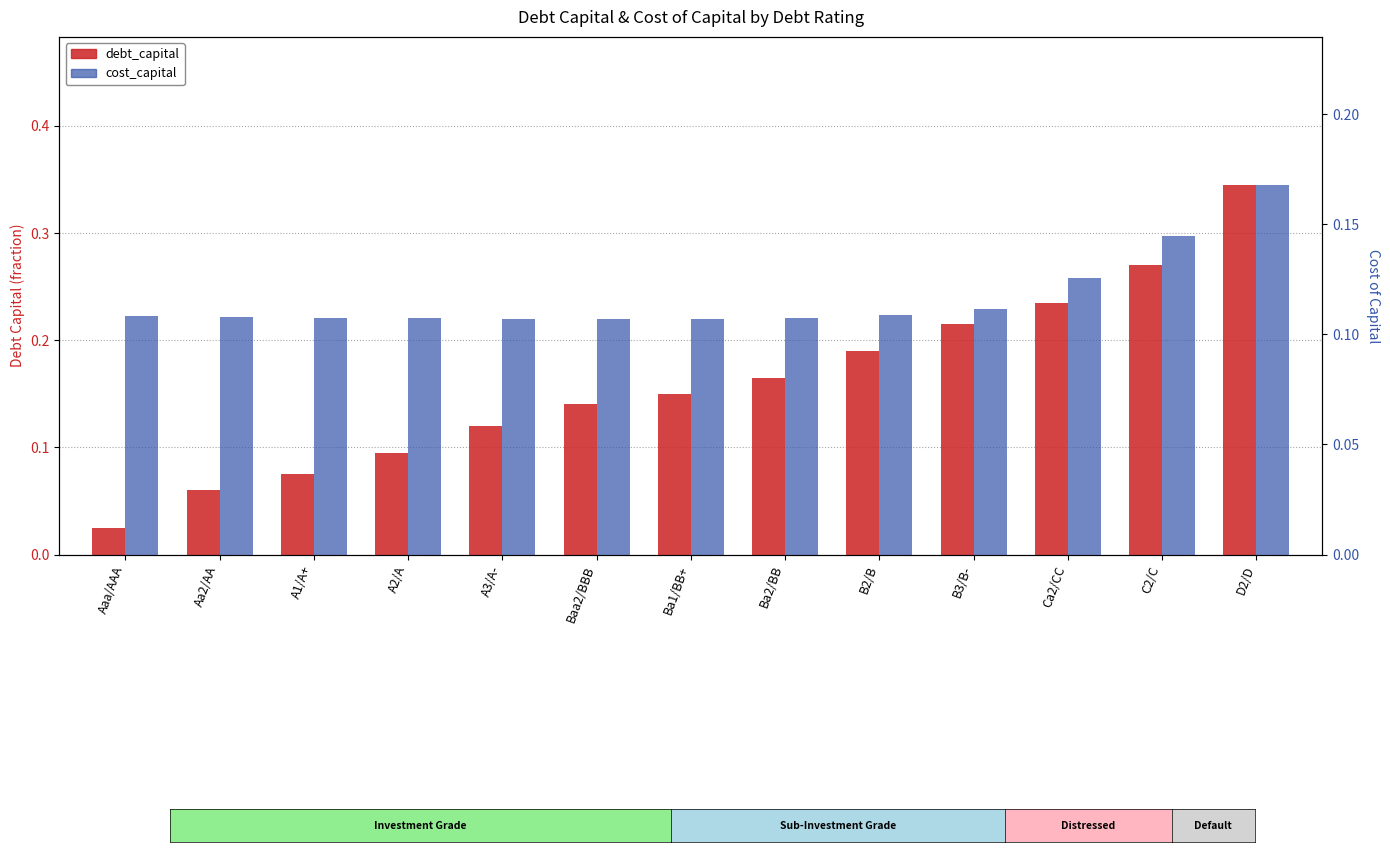

What is the label of the 6th bar from the right?

Ba2/BB